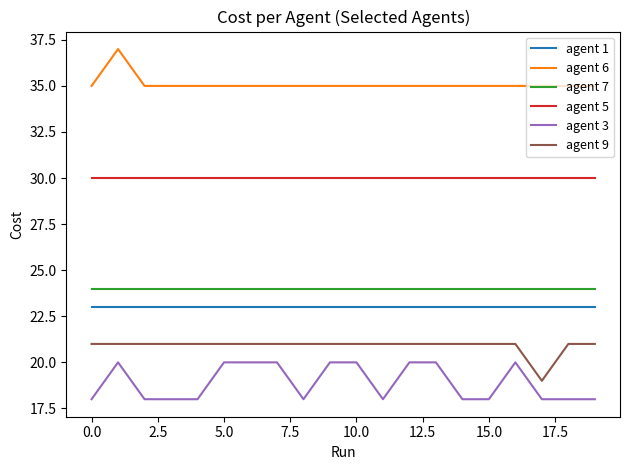

True or false: agent 5 and agent 7 cross at least once.

False